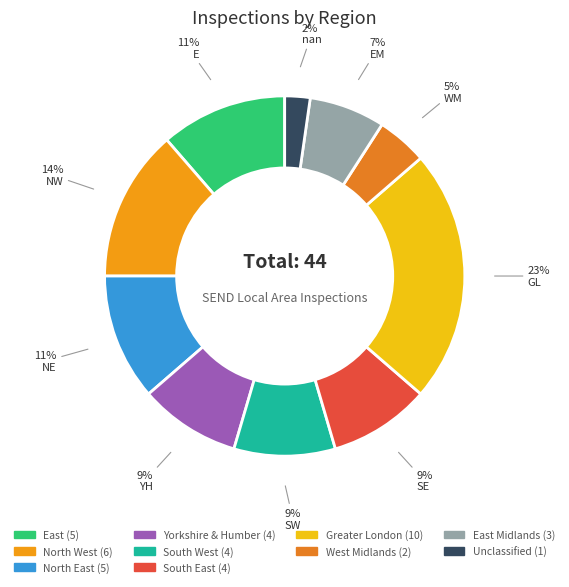

Is there a majority slice in this chart?

No